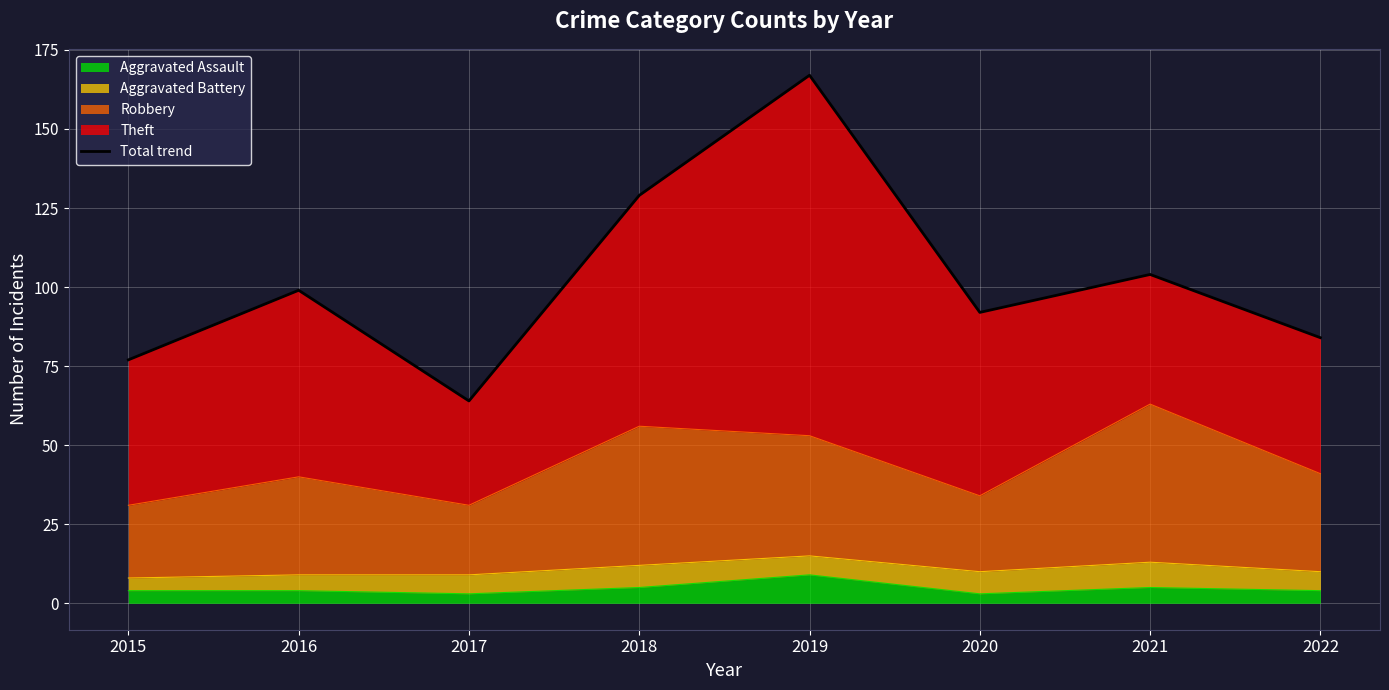

List the labels in order of value, largest first.

2019, 2018, 2021, 2016, 2020, 2022, 2015, 2017